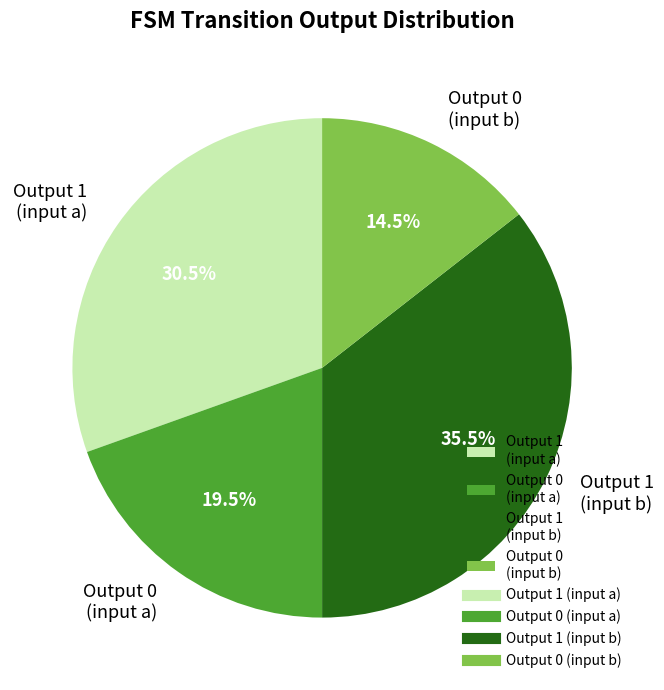

What percentage is NOT represented by Output 1 (input b)?

64.5%